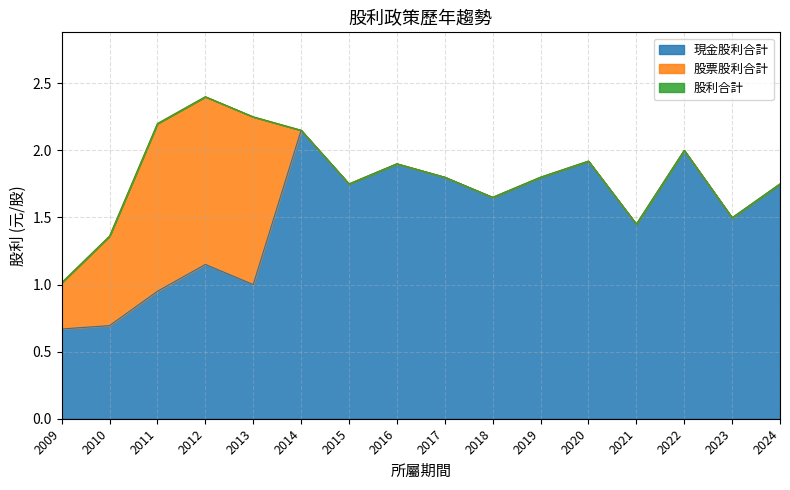

At which label is 現金股利合計 closest to 1?

2013